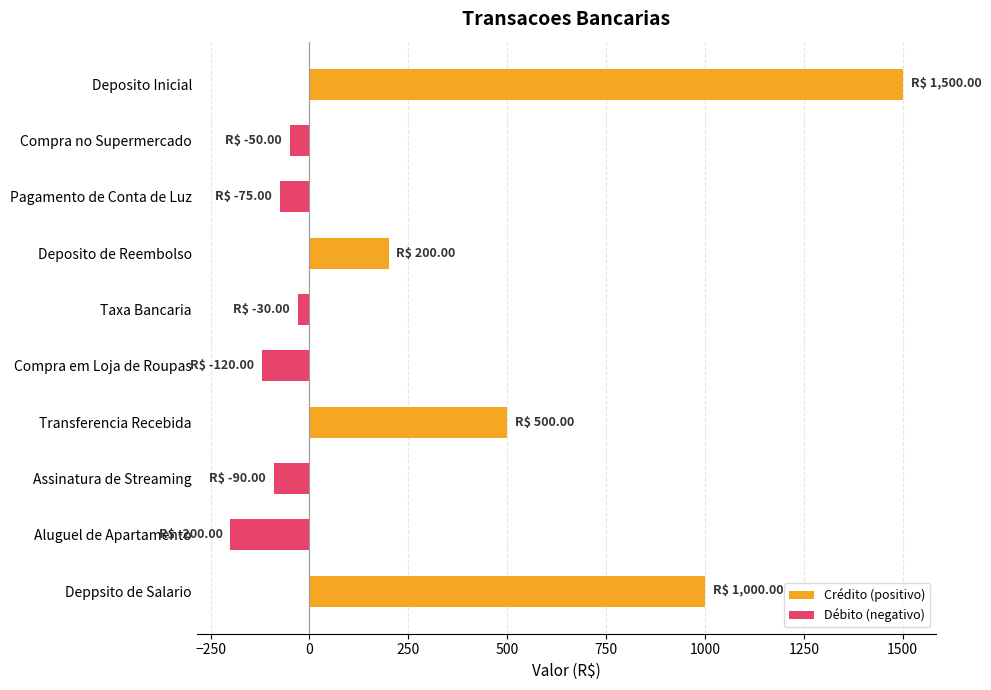

Is it true that Crédito (positivo) equals 0 at Compra em Loja de Roupas?

True